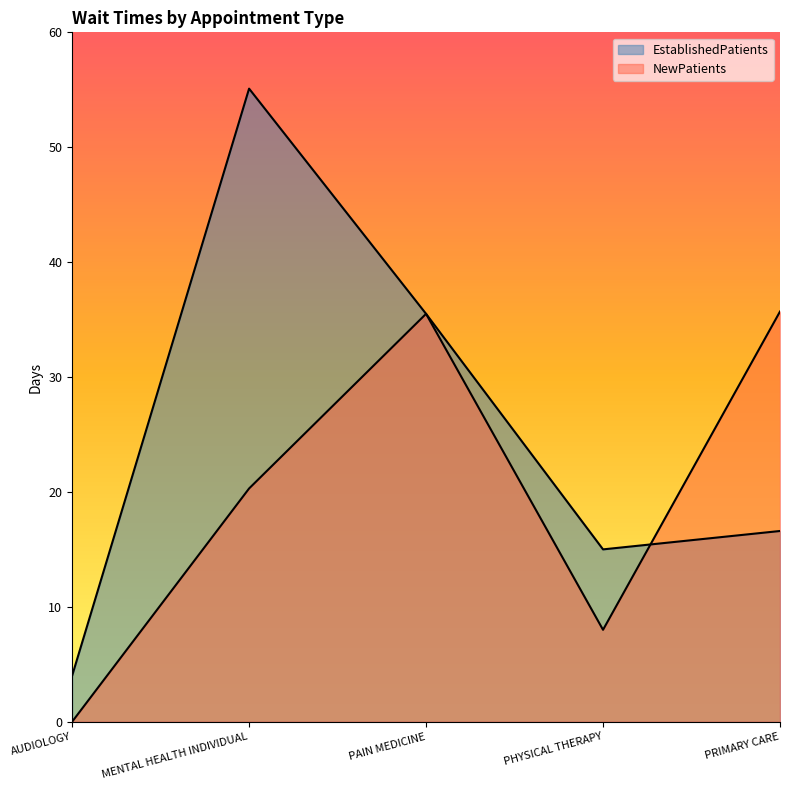

List the series in order of their overall mean, lowest first.

NewPatients, EstablishedPatients